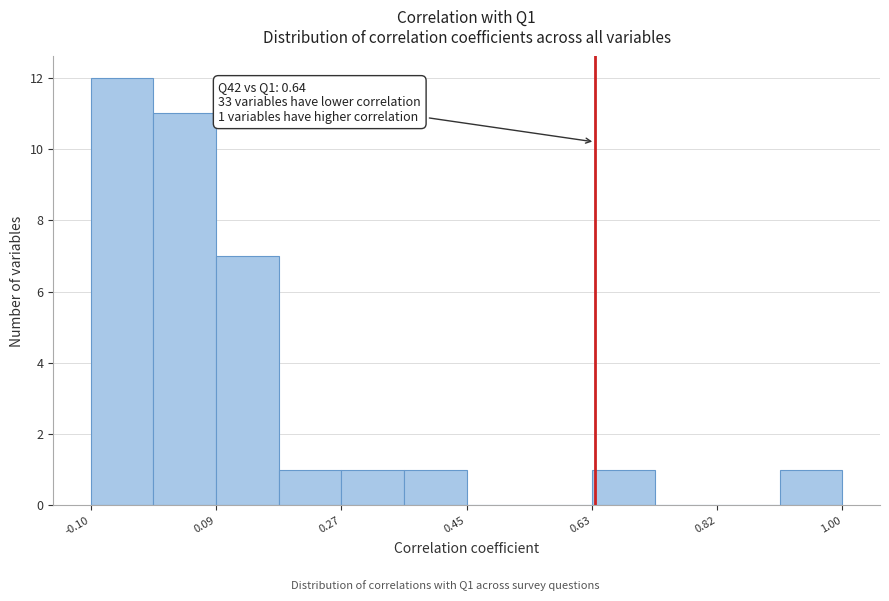

Over which range of the x-axis is the bar tallest?

-0.10 to 0.00